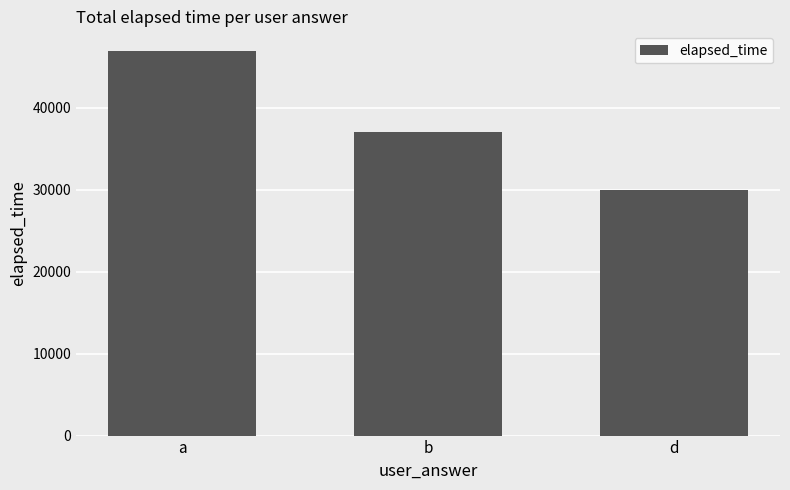

Which has a higher value, b or a?

a